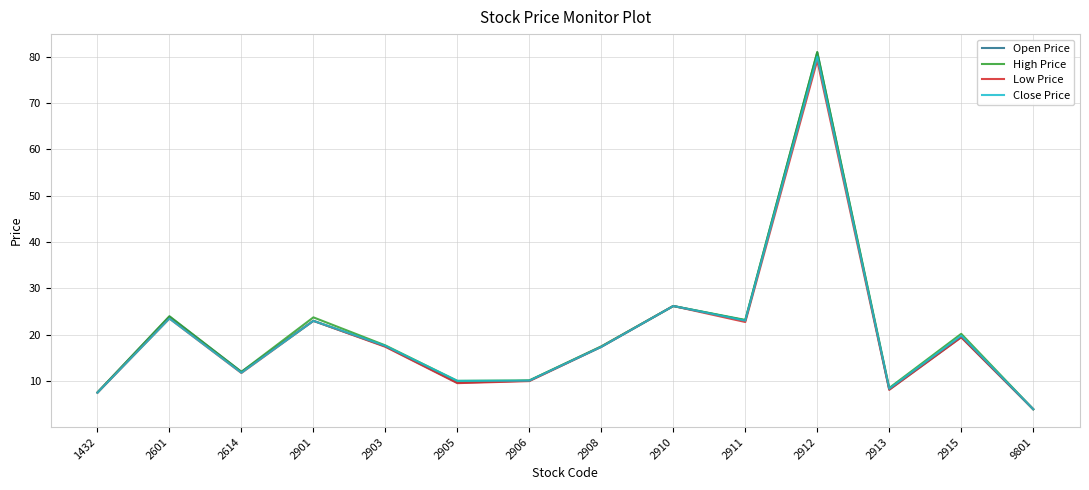

At which label does High Price first exceed 17?

2601